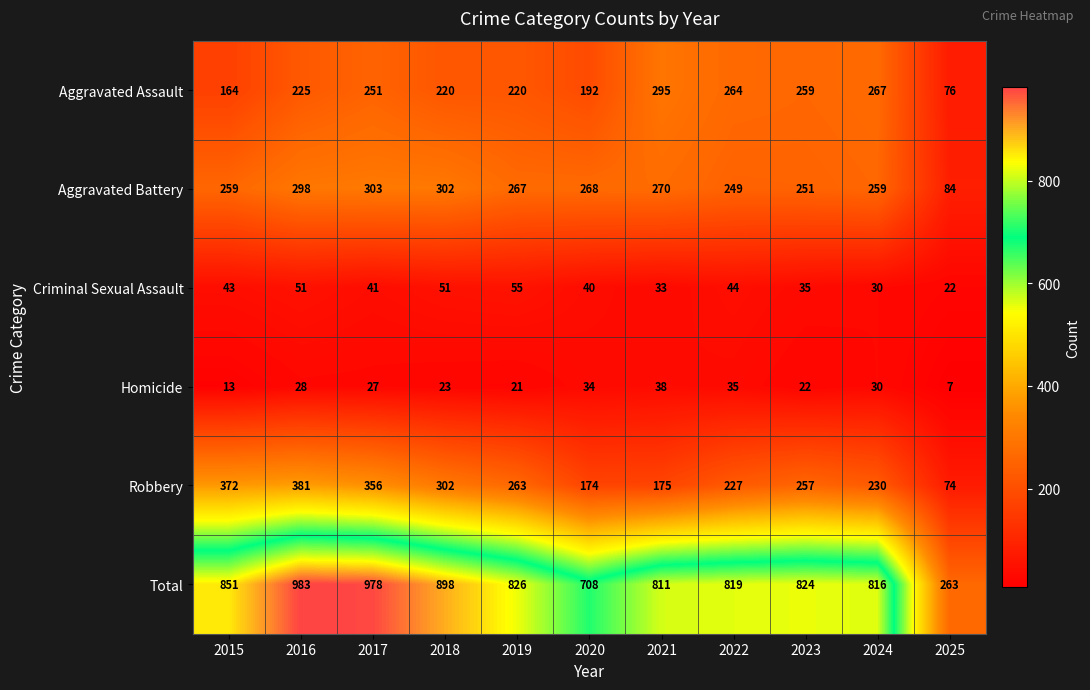

Which label corresponds to the smallest value in the chart?

2025